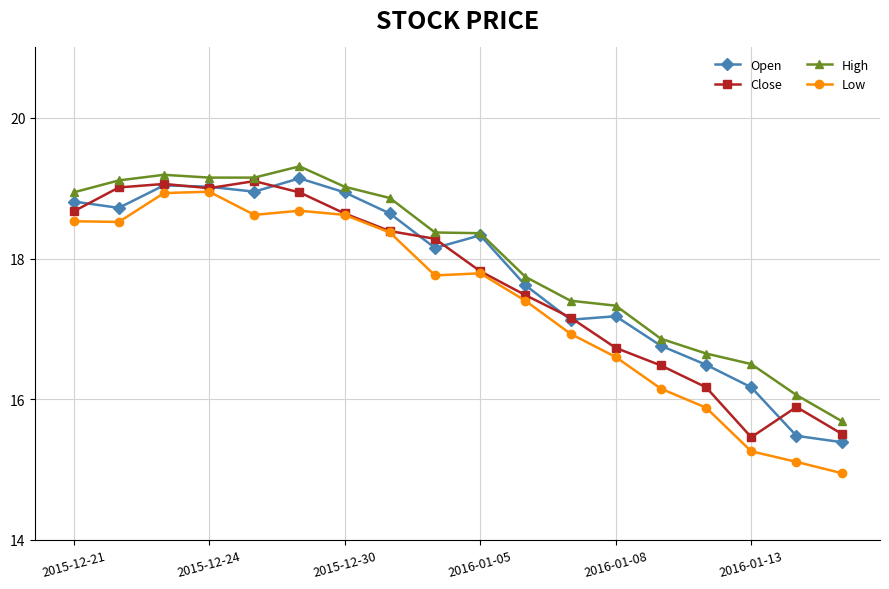

True or false: High and Low cross at least once.

False